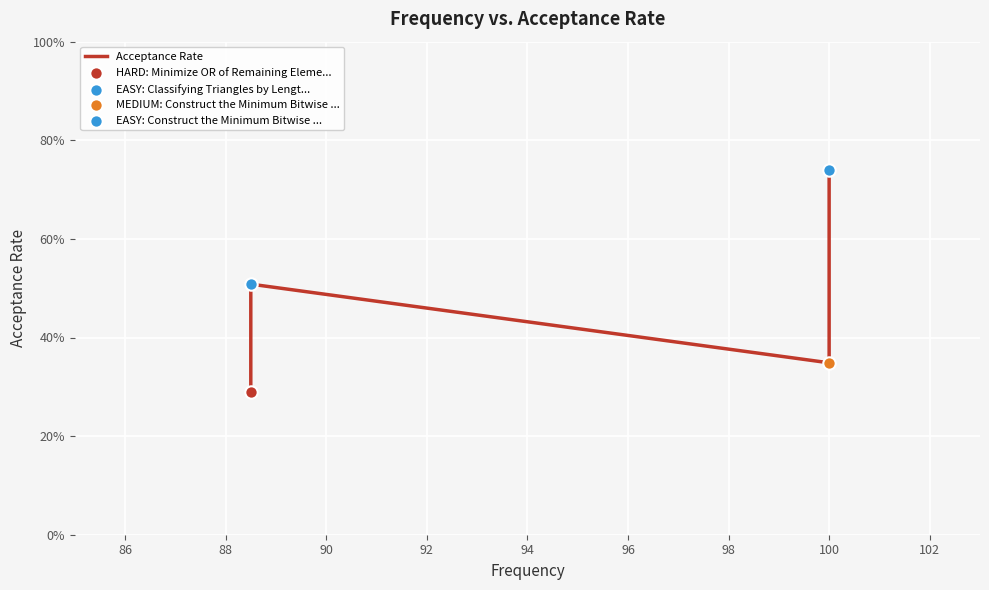

Which has a higher value, 90 or 86?

90